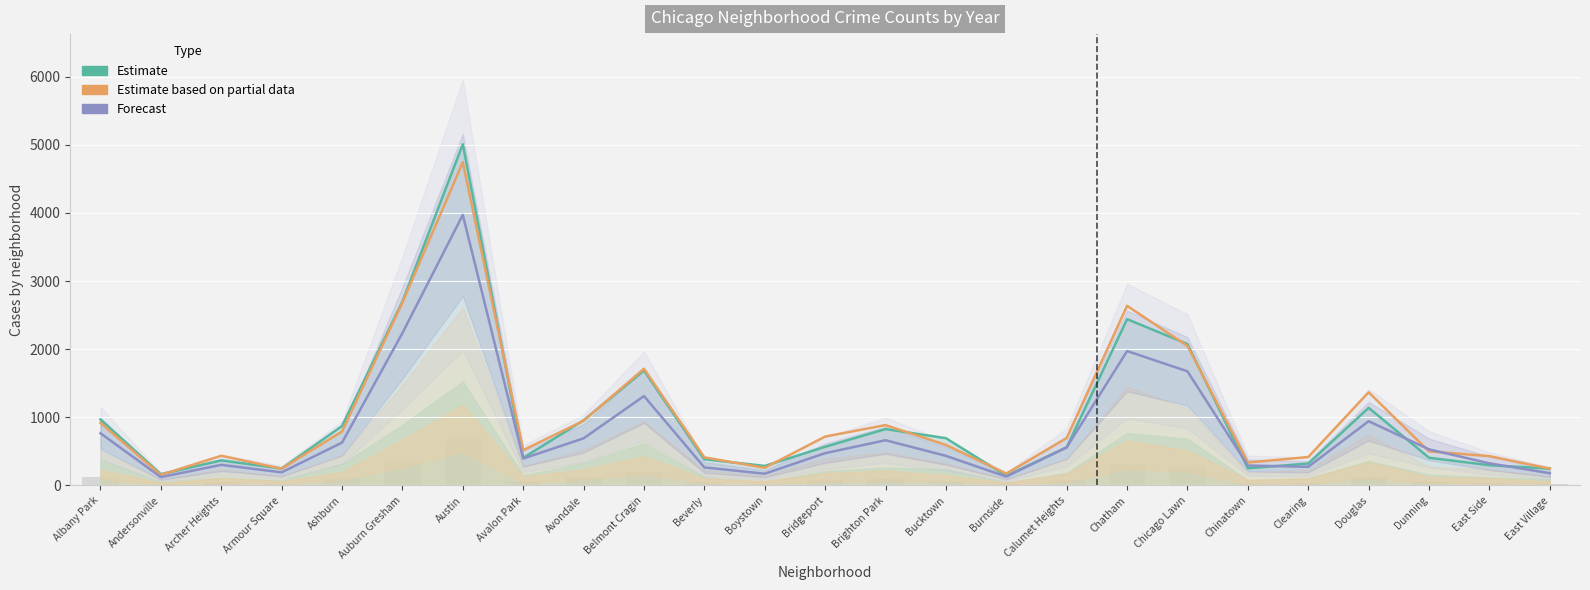

What is the label of the 18th bar from the right?

Avalon Park